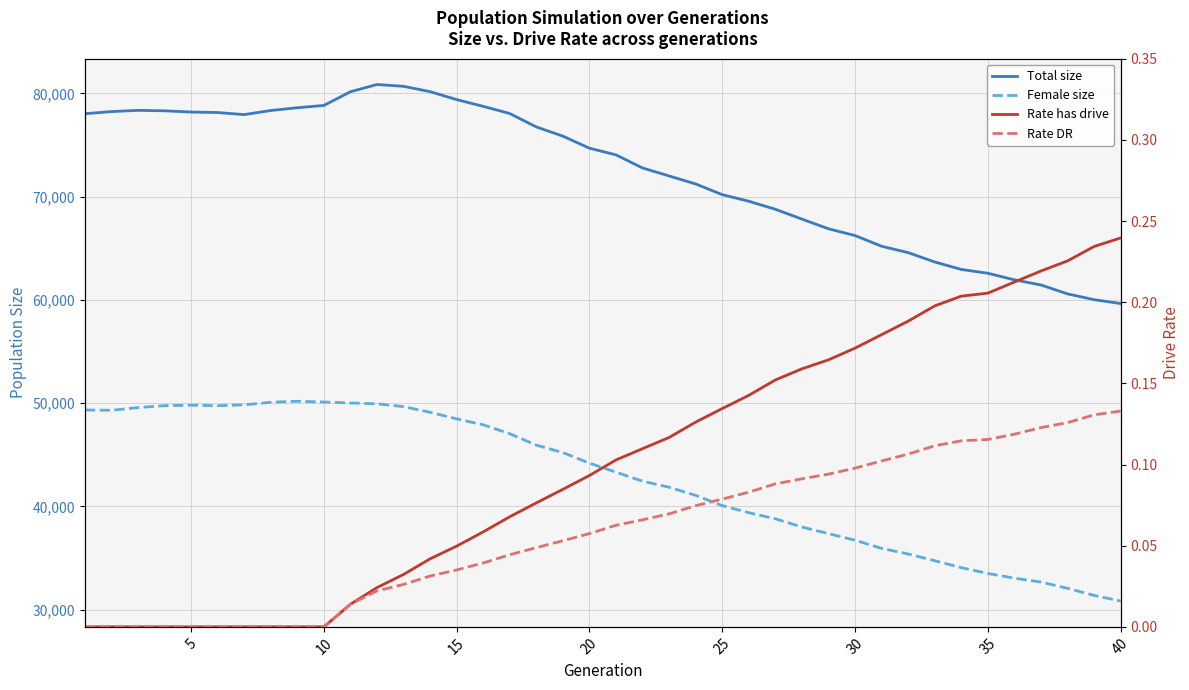

Where is Female size nearest to the value 40503?

25